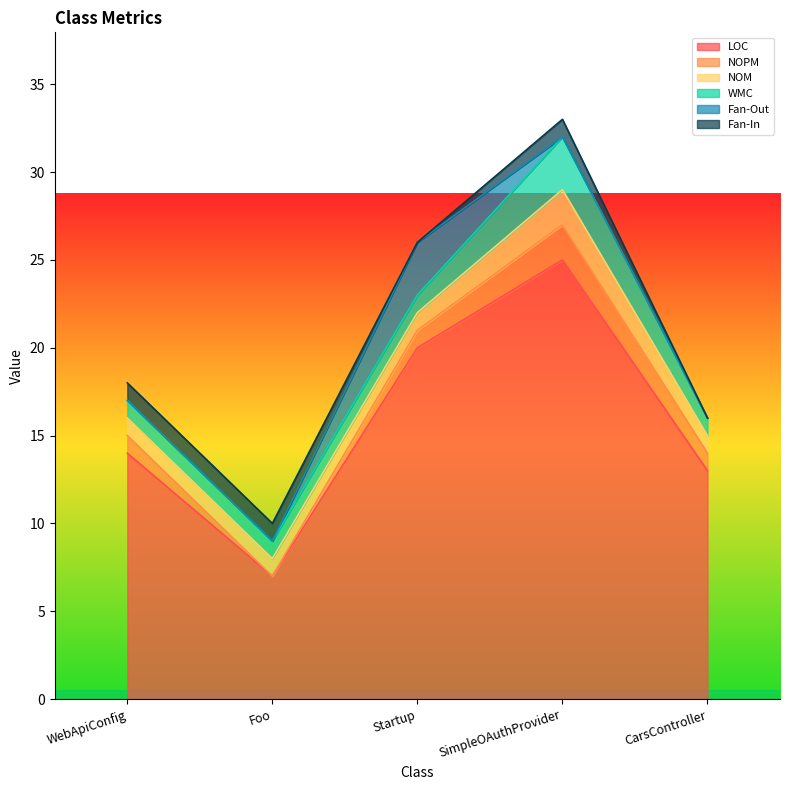

What is the total value across all series at SimpleOAuthProvider?

33